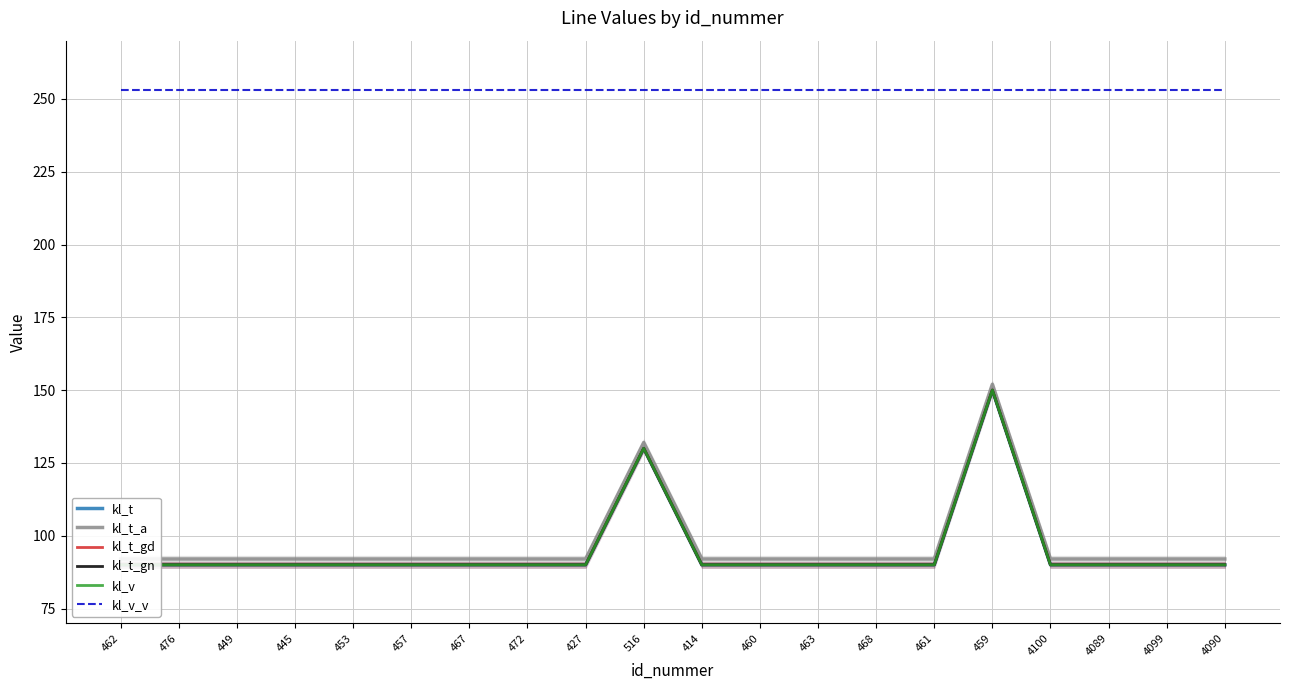

Reading left to right, what are all the values shown in this chart?

kl_t: 90	90	90	90	90	90	90	90	90	130	90	90	90	90	90	150	90	90	90	90
kl_t_a: 92	92	92	92	92	92	92	92	92	132	92	92	92	92	92	152	92	92	92	92
kl_t_gd: 90	90	90	90	90	90	90	90	90	130	90	90	90	90	90	150	90	90	90	90
kl_t_gn: 90	90	90	90	90	90	90	90	90	130	90	90	90	90	90	150	90	90	90	90
kl_v: 90	90	90	90	90	90	90	90	90	130	90	90	90	90	90	150	90	90	90	90
kl_v_v: 253	253	253	253	253	253	253	253	253	253	253	253	253	253	253	253	253	253	253	253